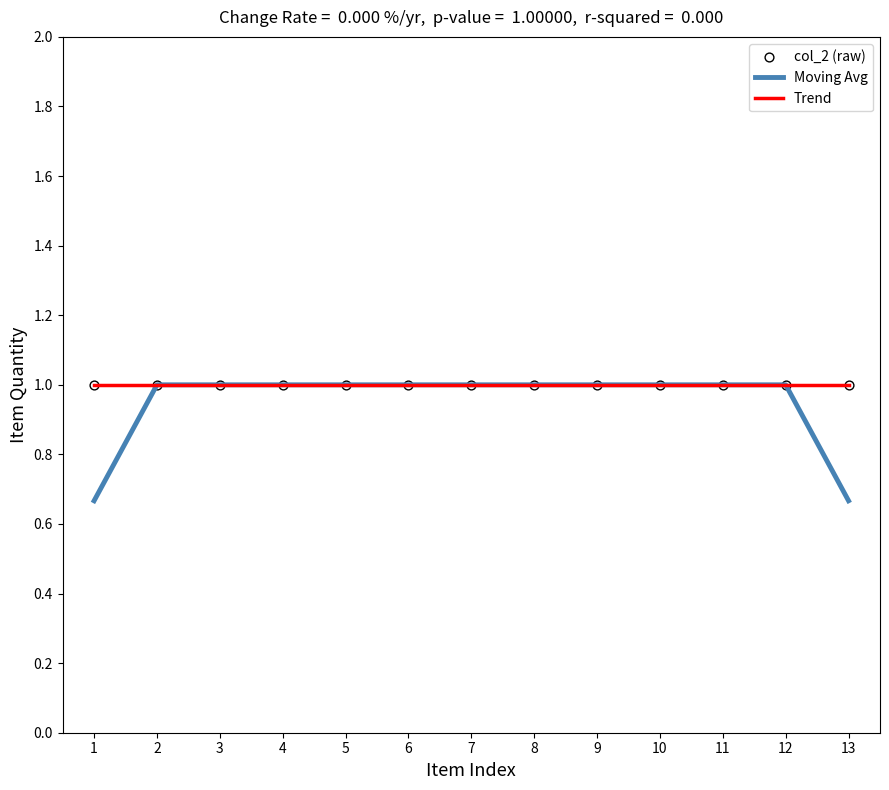

What is the total value across all series at 13?

1.7